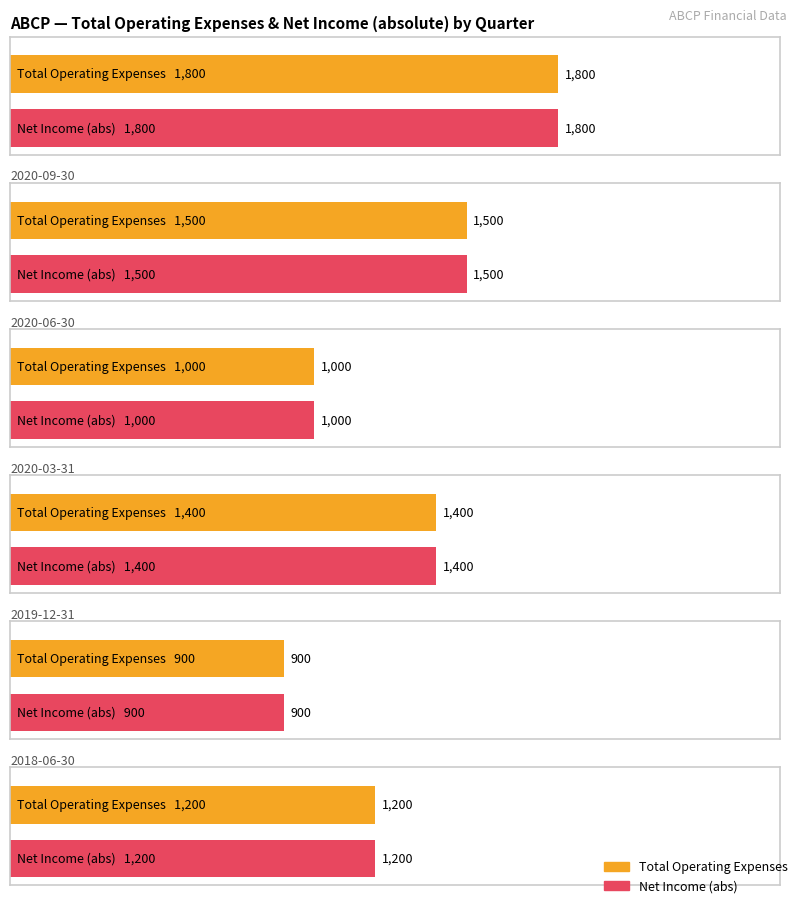

List the series in order of their peak value, lowest first.

Net Income, Total Operating Expenses